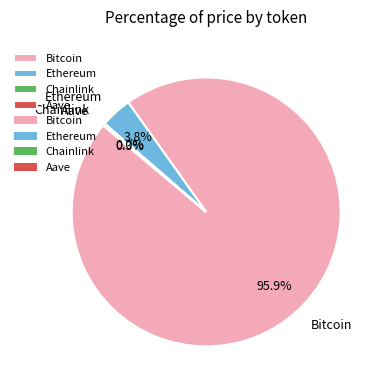

Do Bitcoin and Ethereum together represent more than half of the pie?

Yes